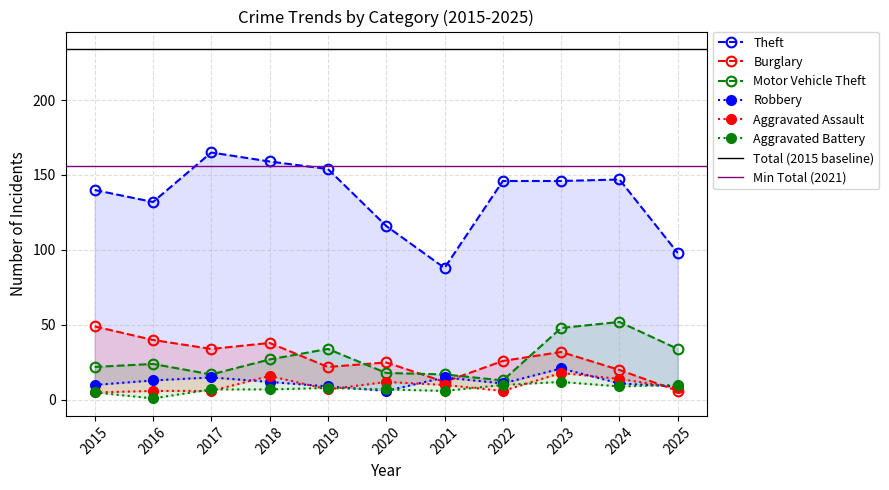

What is the difference between the second highest and minimum values in the Aggravated Assault series?

11